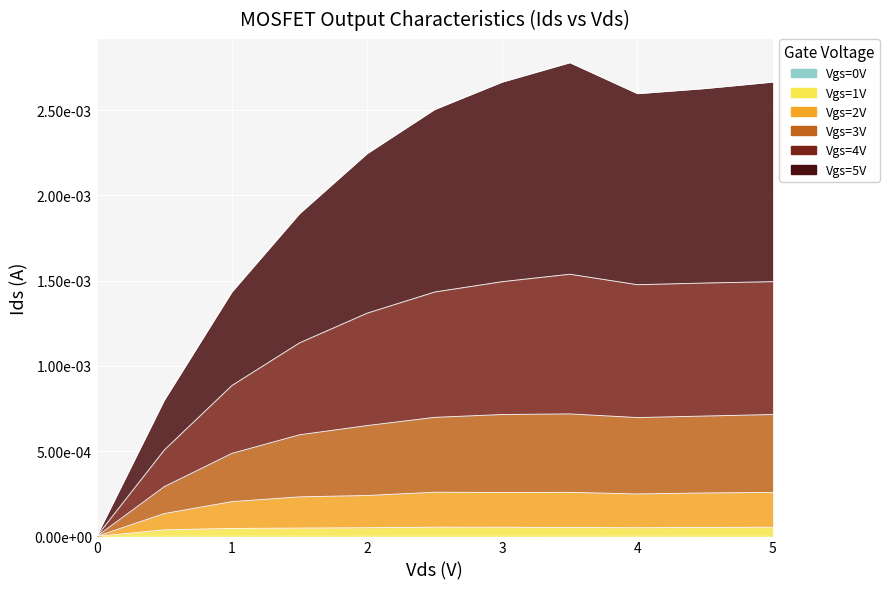

In Vgs=1V, how many points are lower than both neighbors (excluding endpoints)?

1